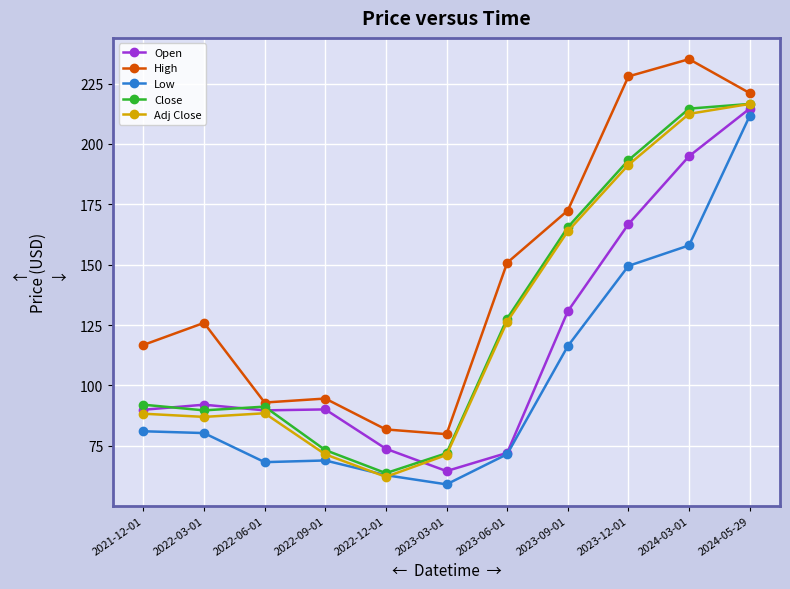

True or false: Low and High cross at least once.

False